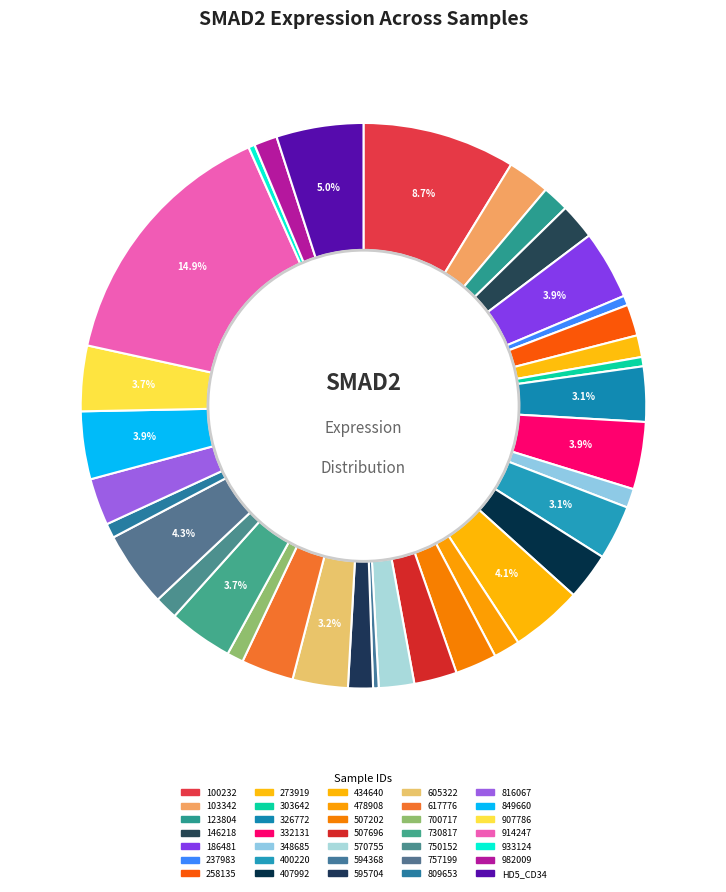

How many slices are in this pie chart?

35